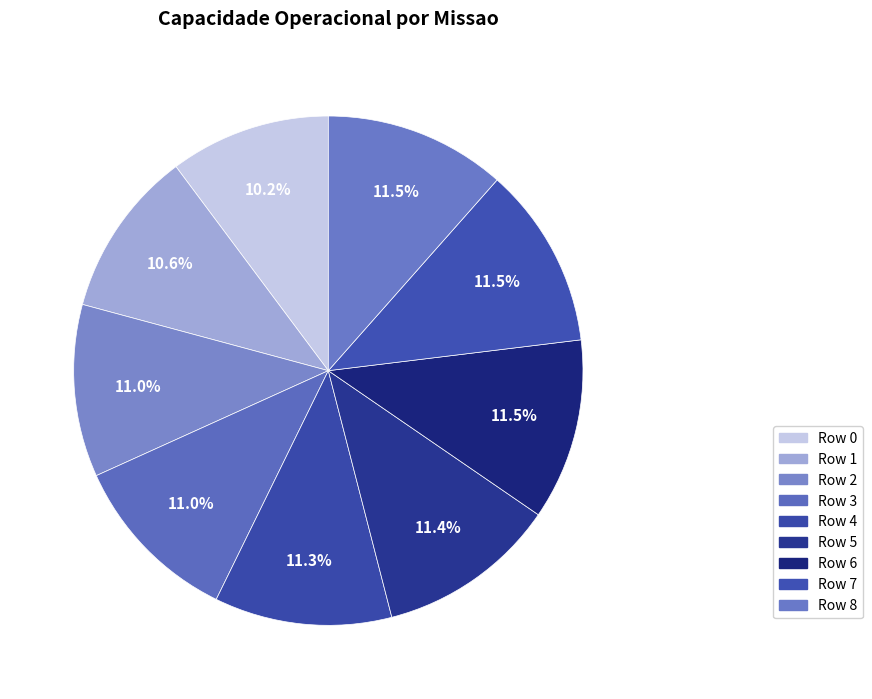

What is the smallest slice in the pie chart?

Row 0